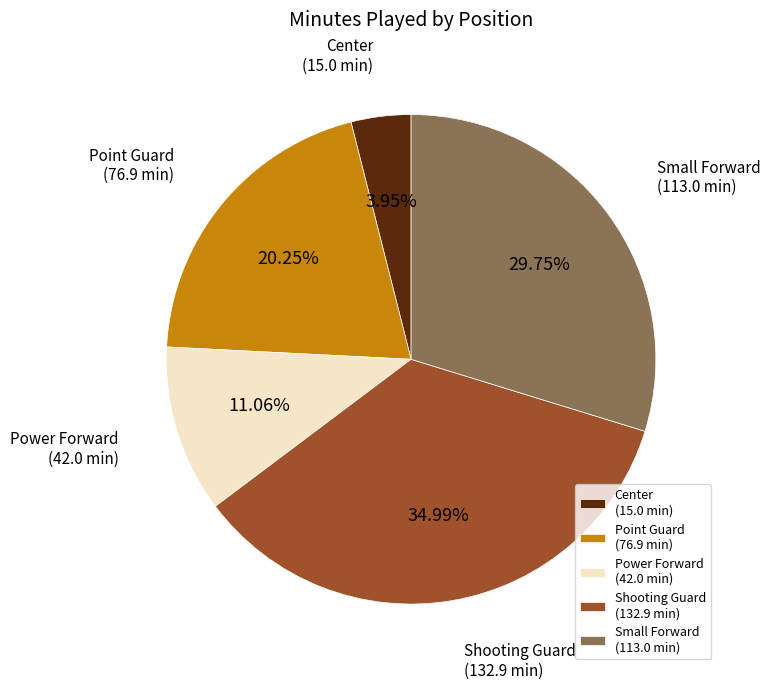

Does Shooting Guard represent more than half of the total?

No